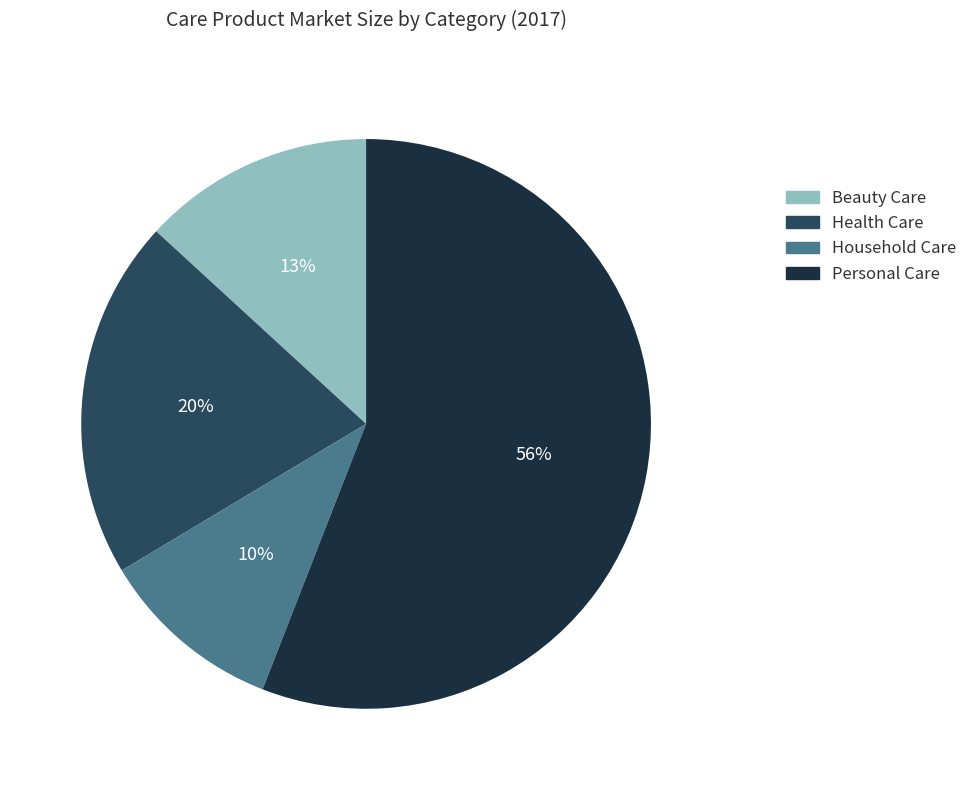

Count the number of slices in the pie.

4